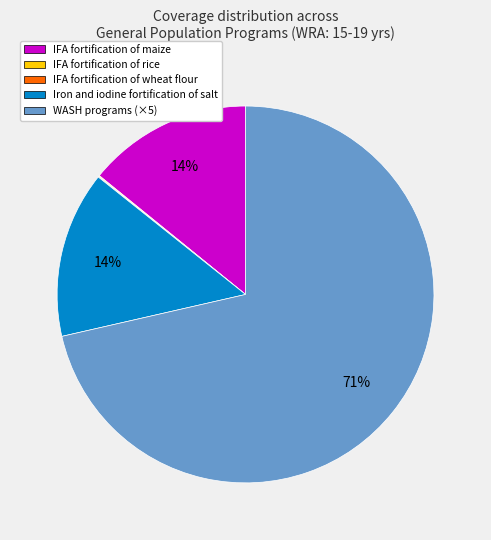

True or false: Iron and iodine fortification of salt accounts for 28% of the total.

False